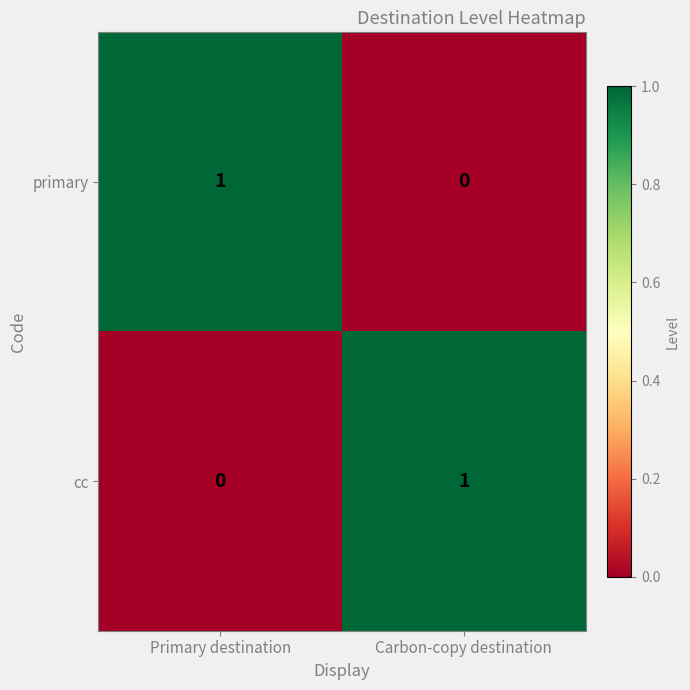

Which category has the highest value in the cc series?

Carbon-copy destination